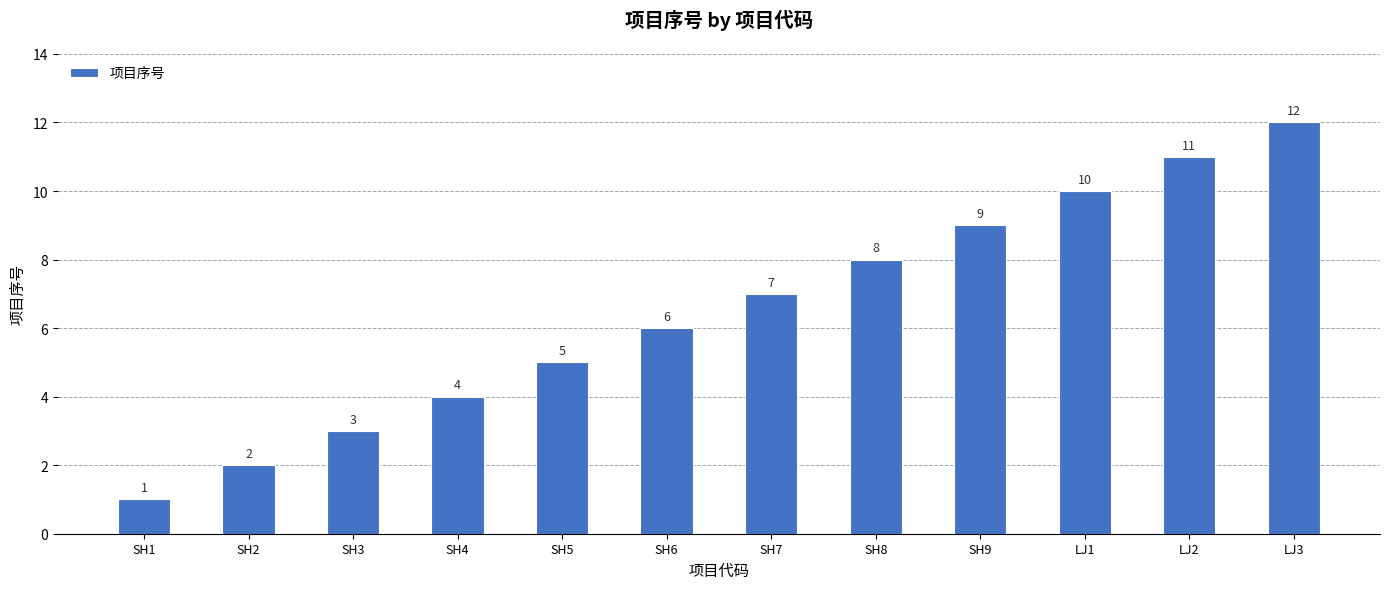

Which has a higher value, SH6 or SH4?

SH6